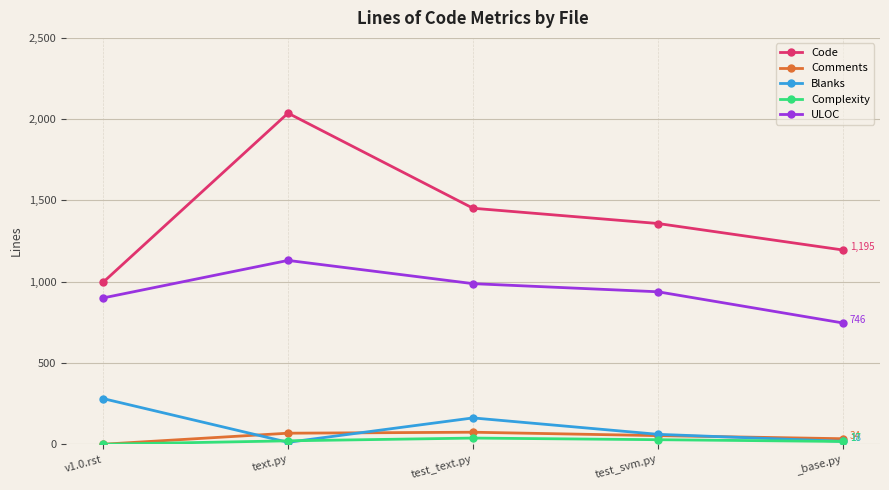

Which series changed the most between v1.0.rst and test_text.py?

Code